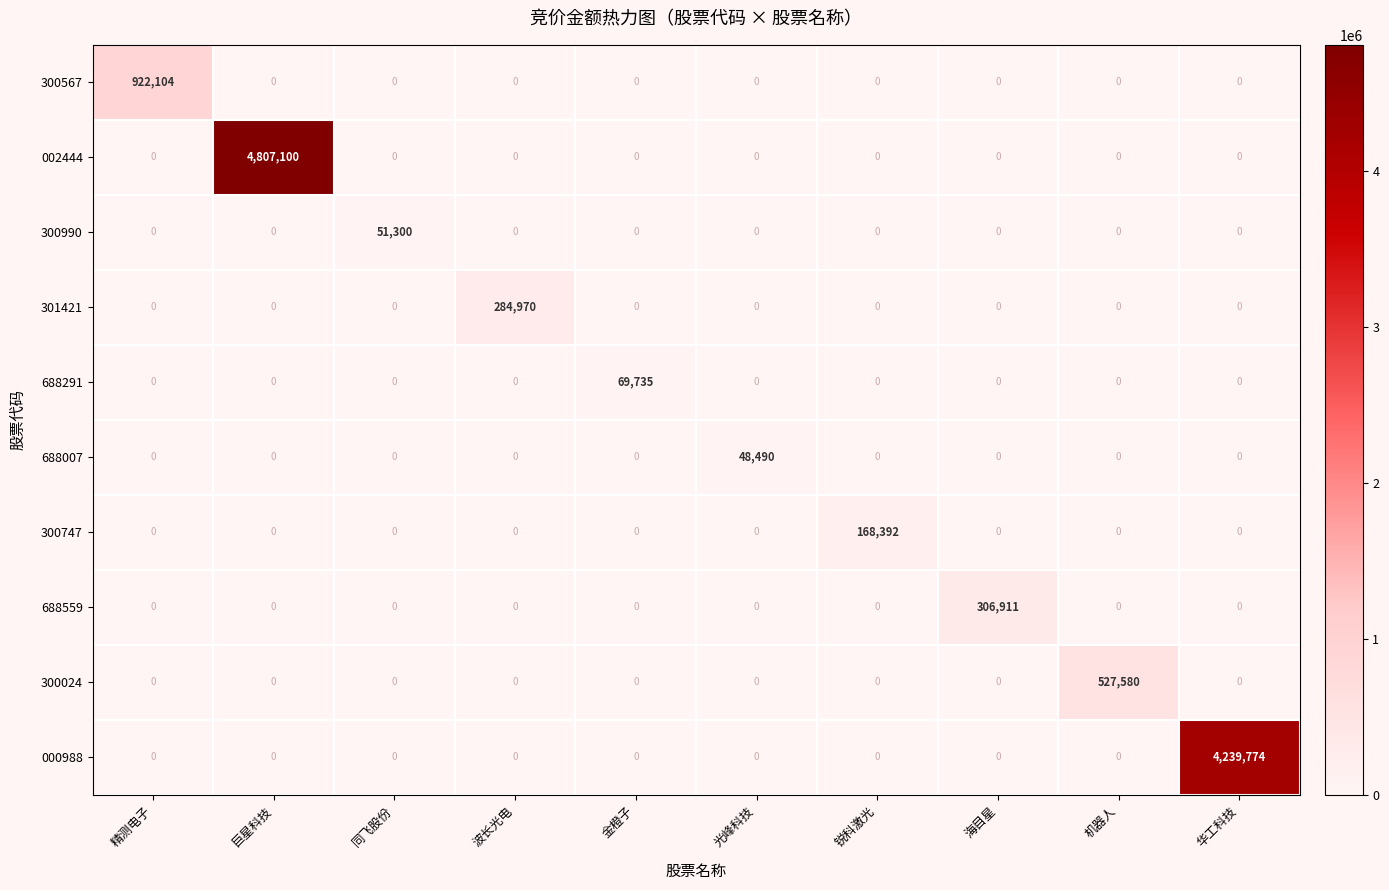

Which series has the largest range (max minus min)?

002444